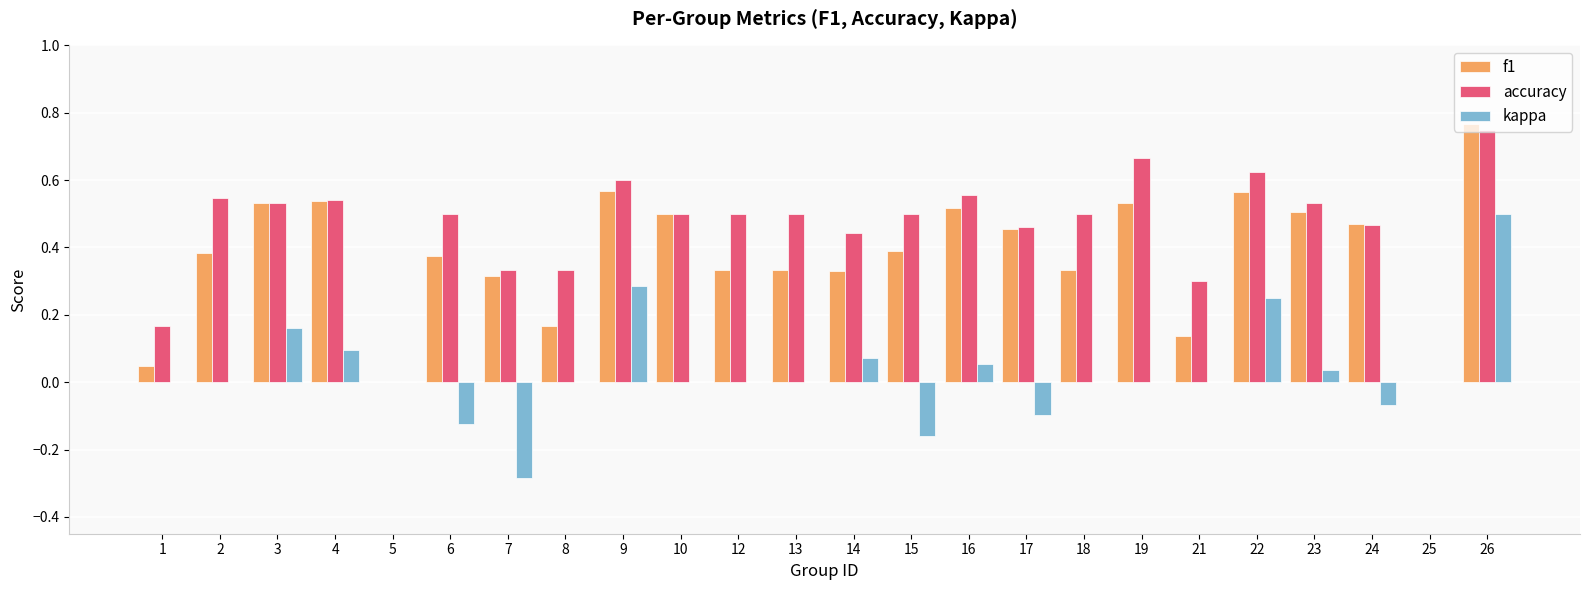

Count the number of data series in this chart.

3